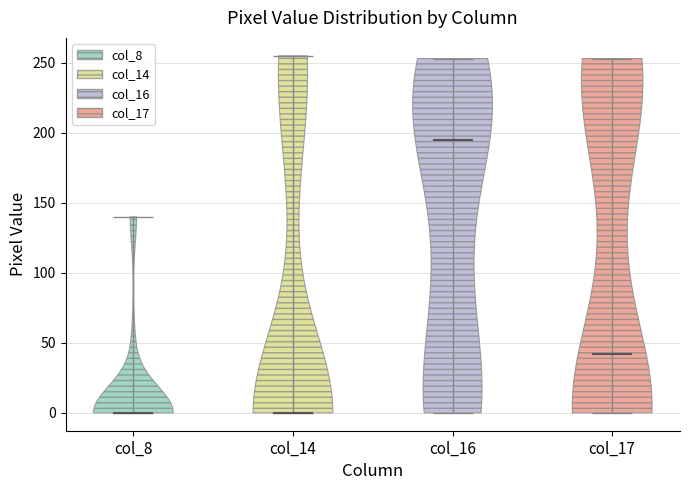

Which violin has the highest median line?

col_16